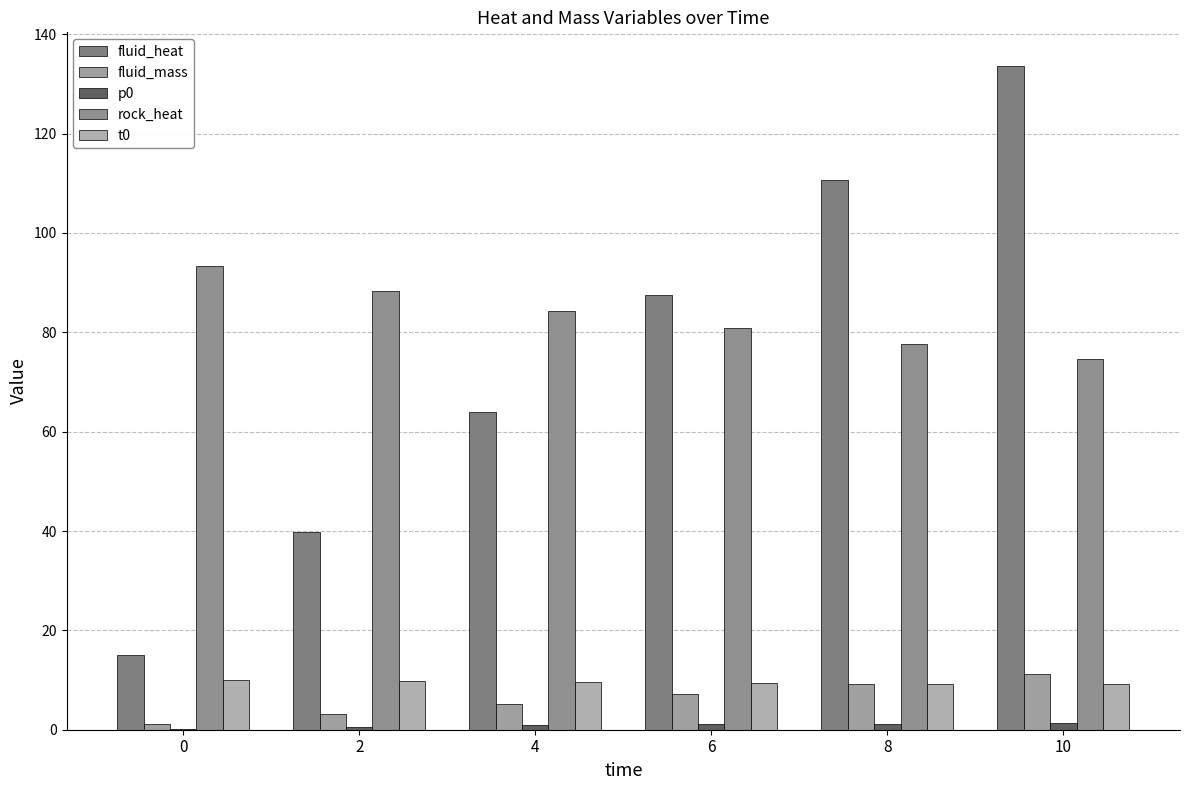

What is the total value across all series at 4?

163.8